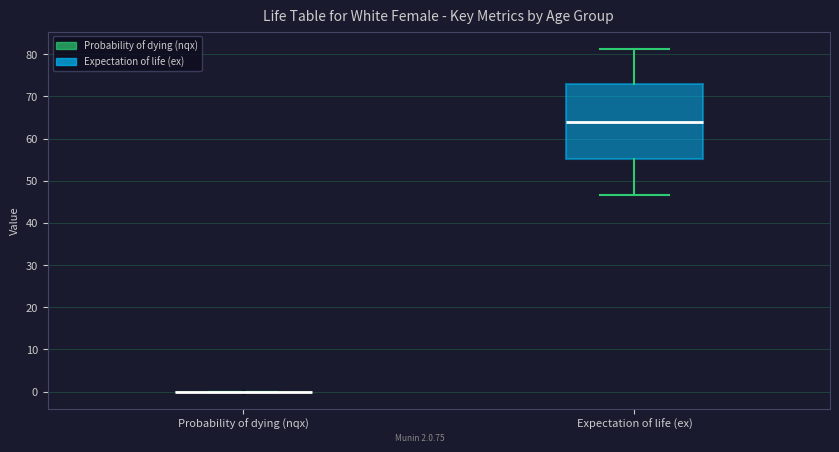

Reading left to right, read every box against the y-axis: the position of its median line, the range the box covers, and the ends of its whiskers. The values are not printed on the chart, so give them approximately, as read against the axis.

Probability of dying (nqx): box collapsed to a line at 0, whiskers 0 to 0
Expectation of life (ex): median 64, box 55 to 73, whiskers 47 to 81